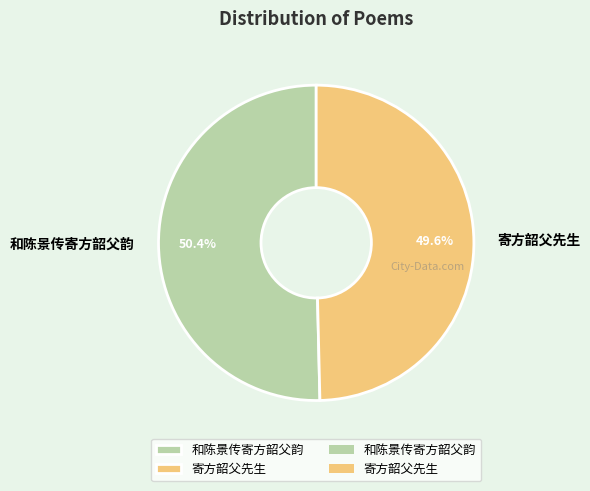

To the nearest percent, what is the combined percentage of 和陈景传寄方韶父韵 and 寄方韶父先生?

100%